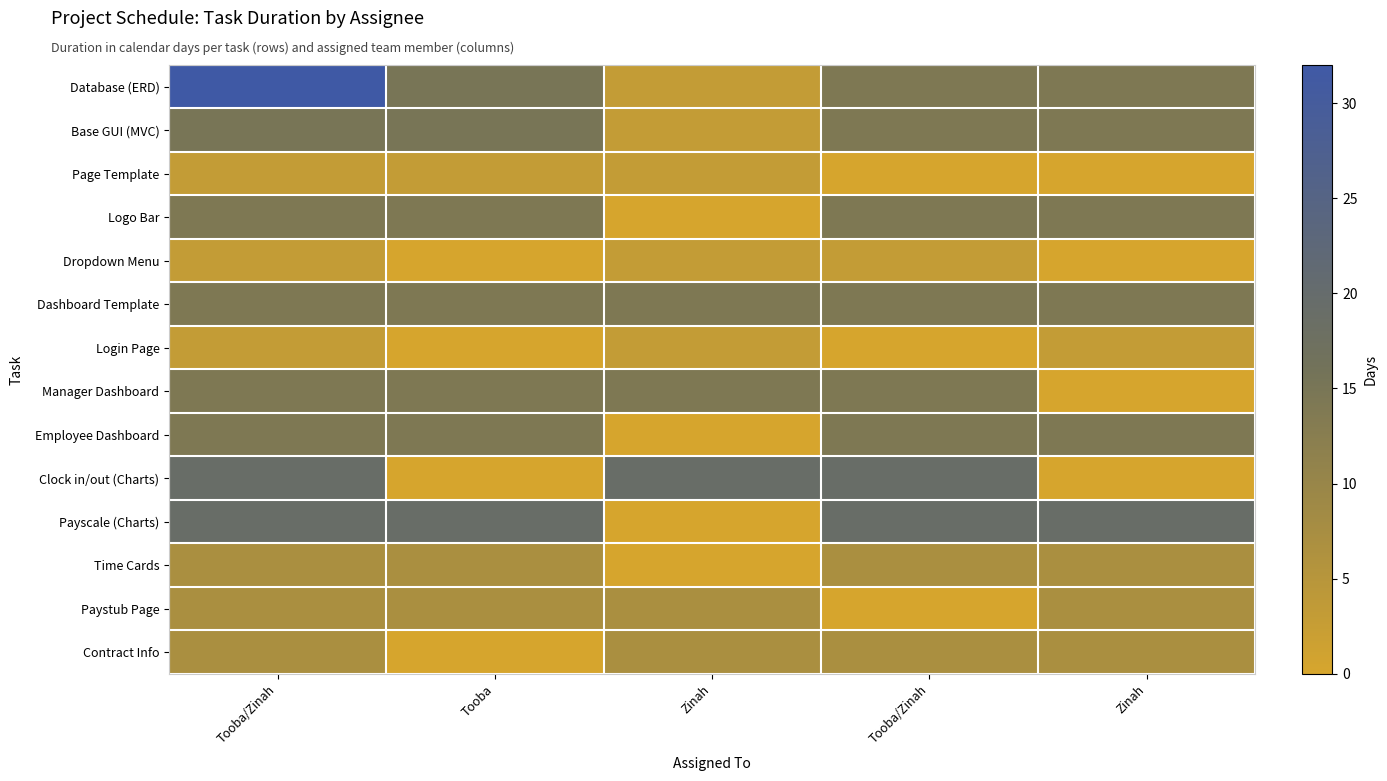

At how many categories does at least one series exceed 12?

5